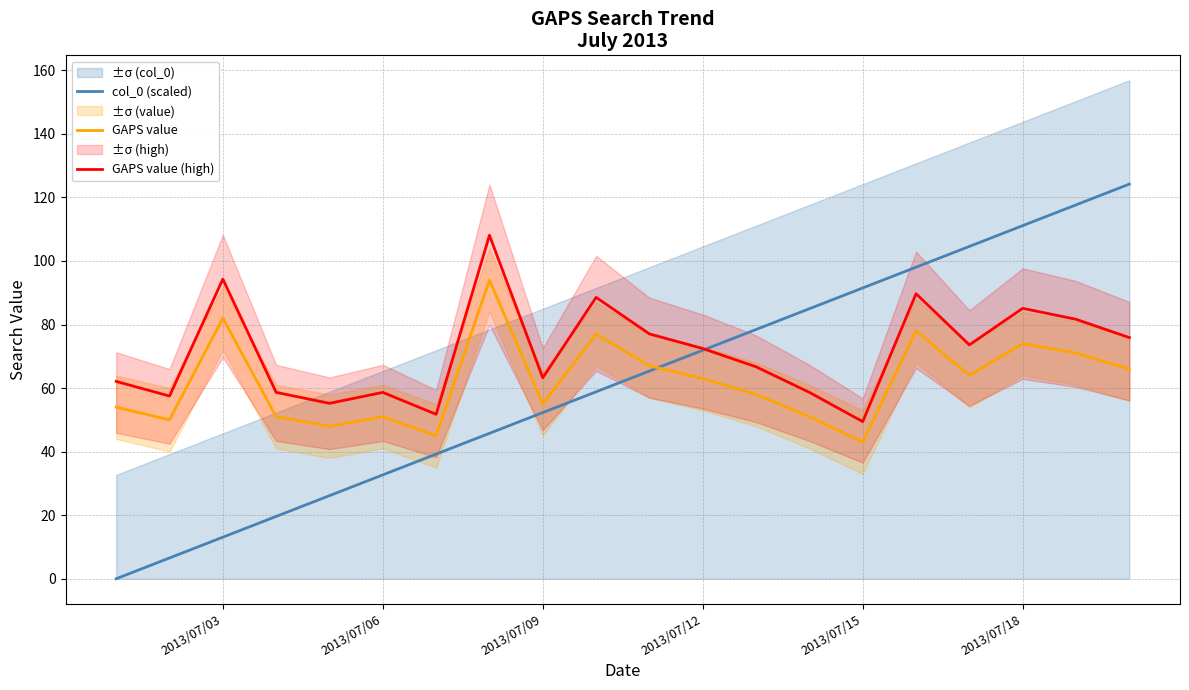

What is the maximum value shown in the chart?

124.2